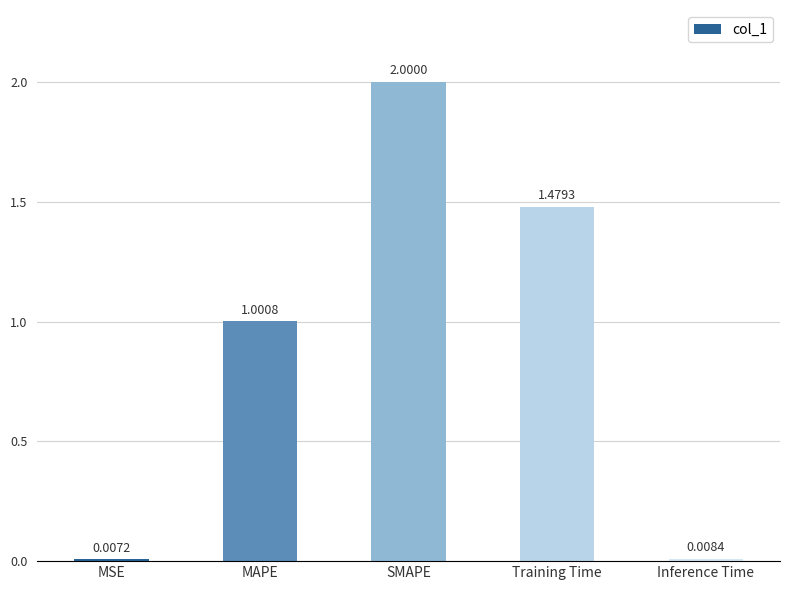

What is the label of the 5th bar from the right?

MSE